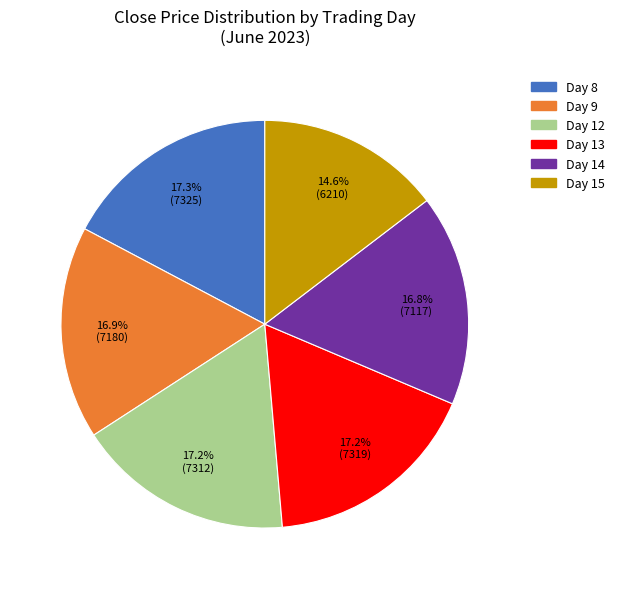

Does any single category account for the majority?

No